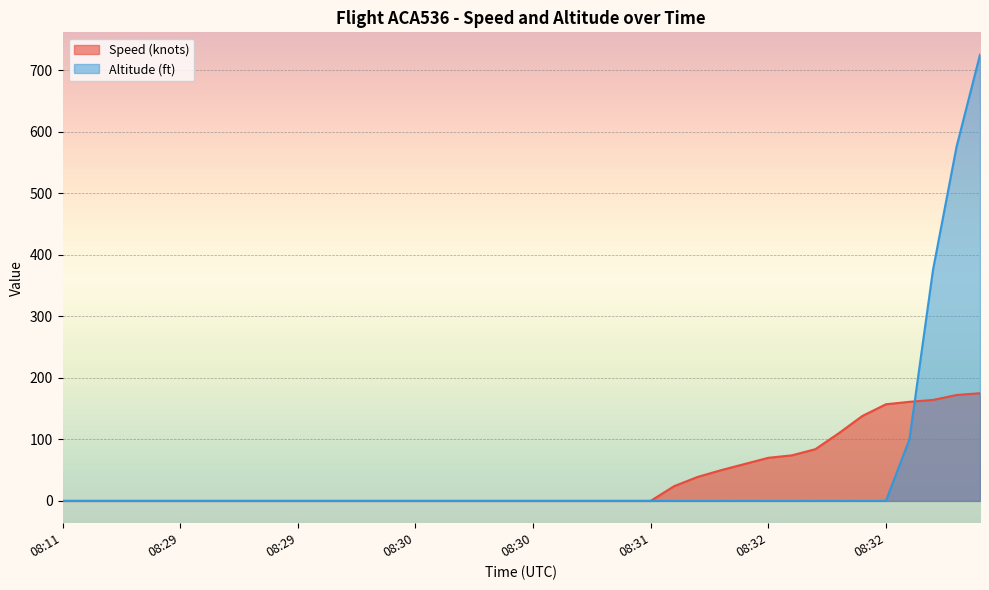

What is the difference between the maximum and minimum values in the Altitude (ft) series?

725